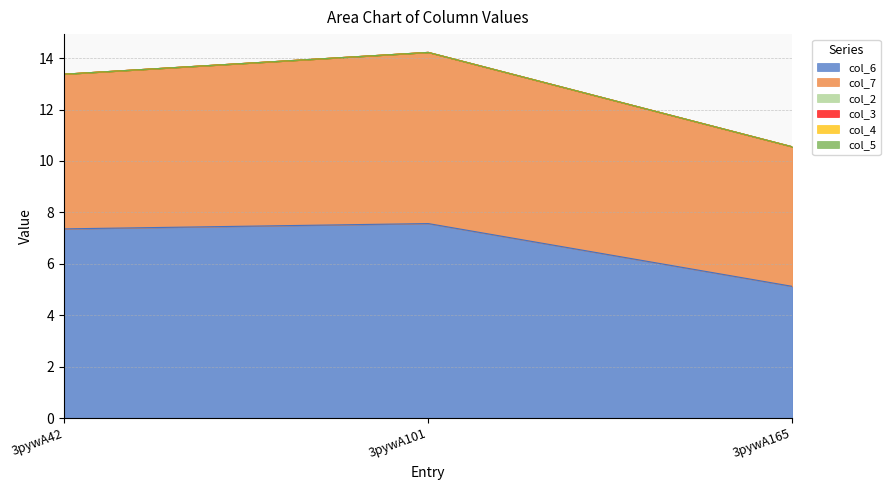

What is the difference between the second highest and minimum values in the col_6 series?

2.2